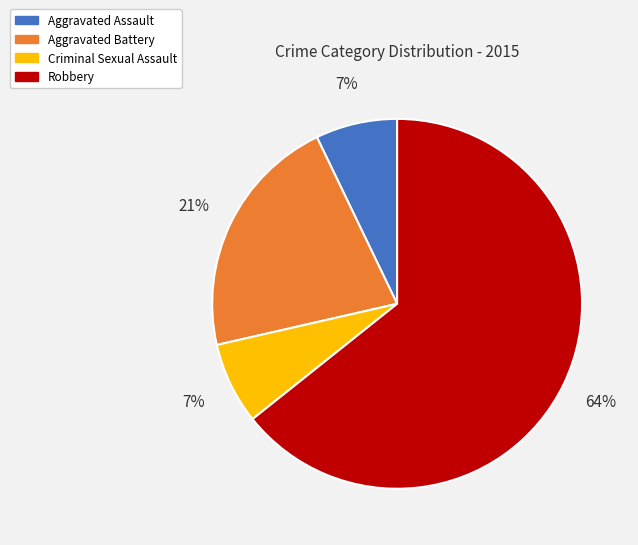

How many slices are in this pie chart?

4